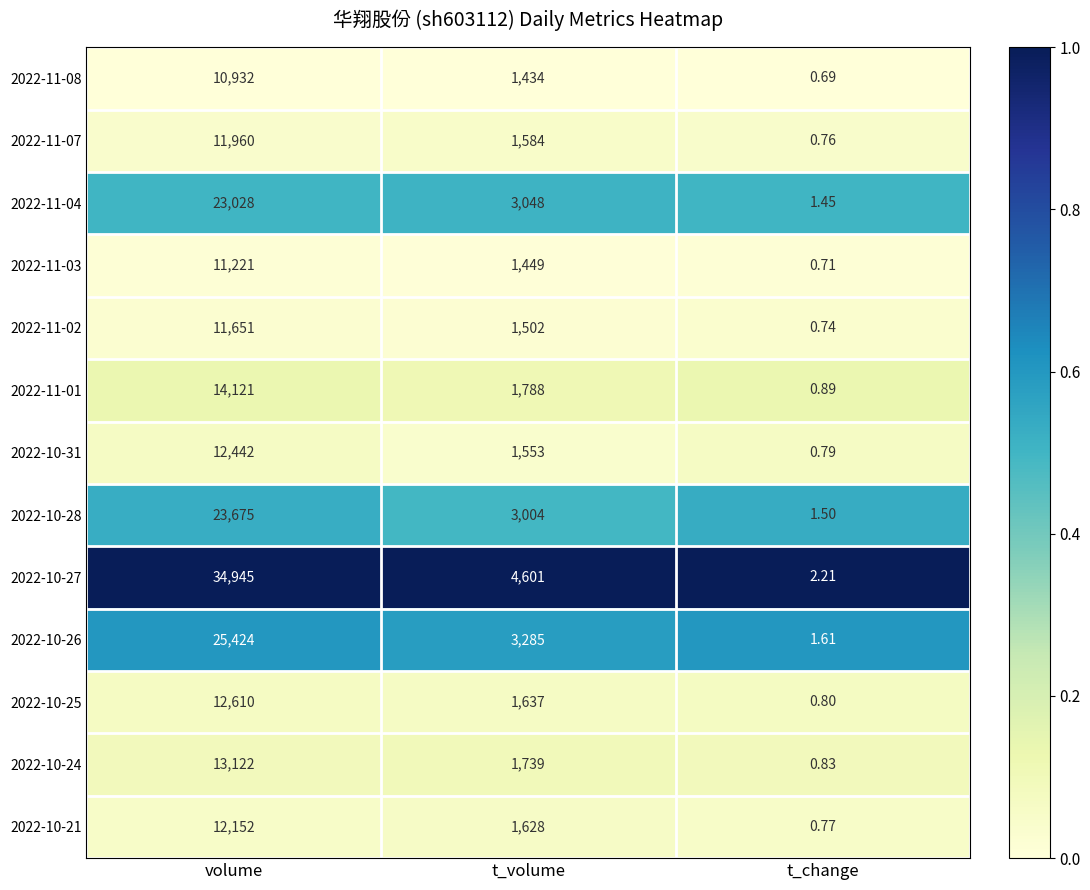

Rank the series by their maximum value, from highest to lowest.

2022-10-27, 2022-10-26, 2022-10-28, 2022-11-04, 2022-11-01, 2022-10-24, 2022-10-25, 2022-10-31, 2022-10-21, 2022-11-07, 2022-11-02, 2022-11-03, 2022-11-08